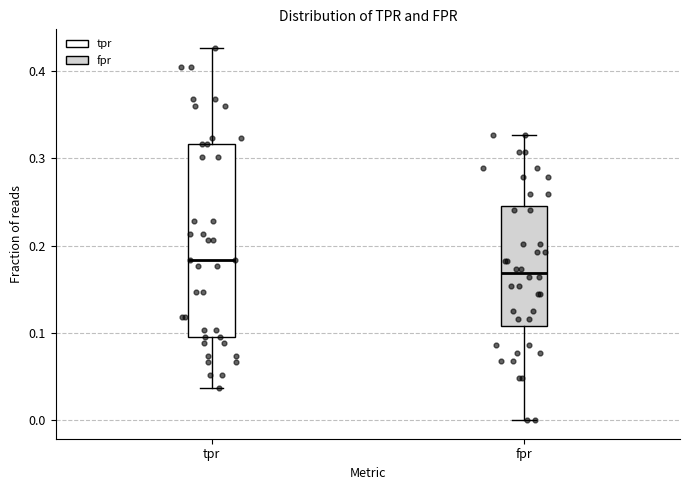

Which box is the tallest, from its lower edge to its upper edge?

tpr